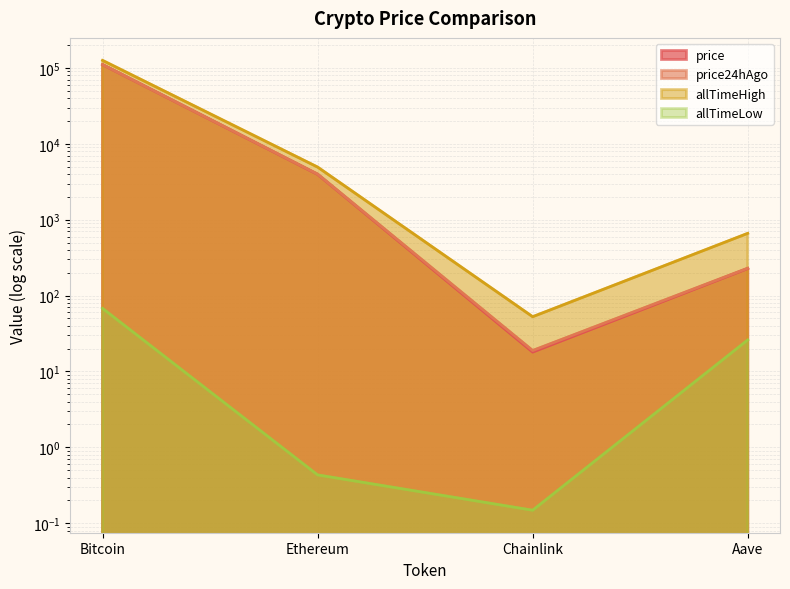

Is it true that price equals 110852.0 at Bitcoin?

True